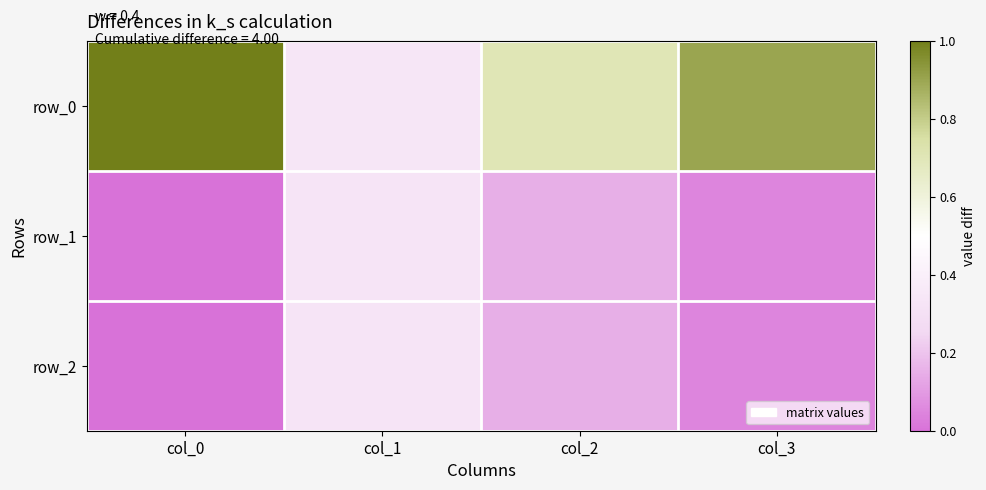

What is the difference between the highest and lowest values at col_3?

0.8